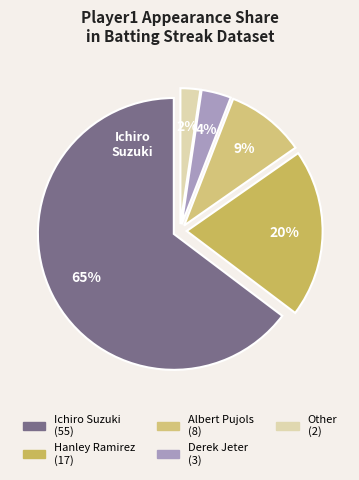

To the nearest percent, what portion does Other represent?

2%